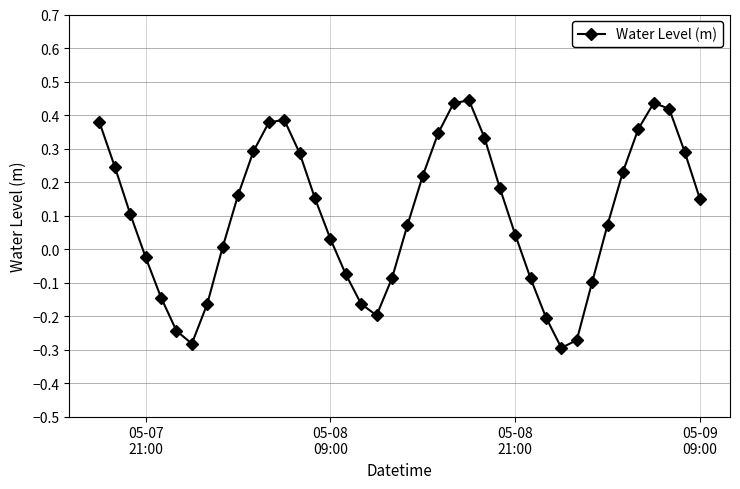

What is the sum of all values?

4.1